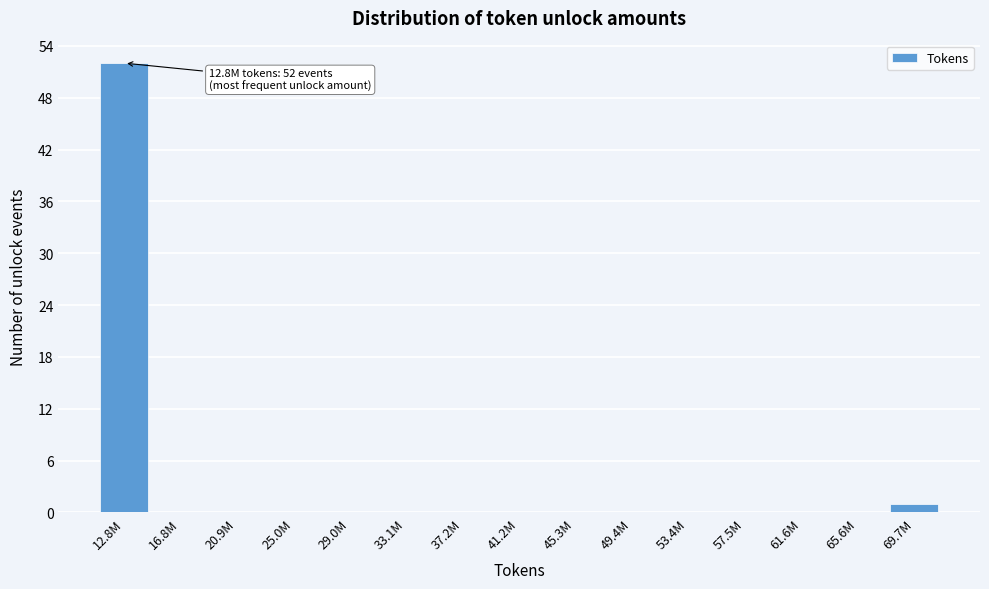

Reading left to right, transcribe all the data shown in this chart.

12.8M=52	16.8M=0	20.9M=0	25.0M=0	29.0M=0	33.1M=0	37.2M=0	41.2M=0	45.3M=0	49.4M=0	53.4M=0	57.5M=0	61.6M=0	65.6M=0	69.7M=1